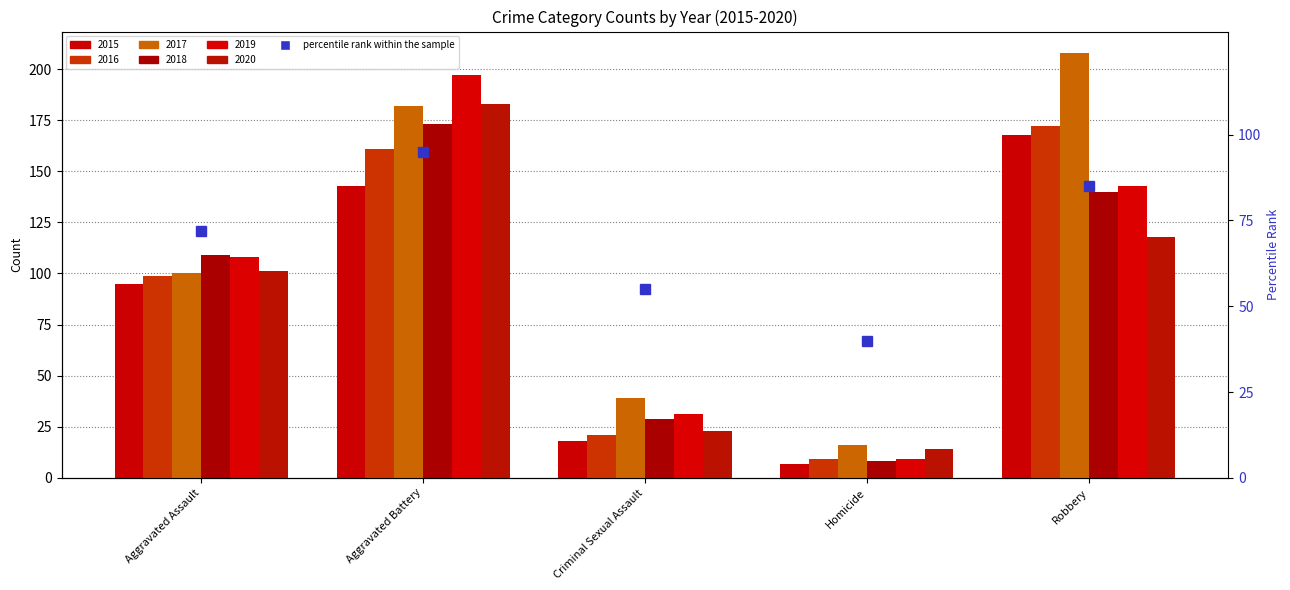

Reading left to right, extract all data points from this chart.

2015: 95	143	18	7	168
2016: 99	161	21	9	172
2017: 100	182	39	16	208
2018: 109	173	29	8	140
2019: 108	197	31	9	143
2020: 101	183	23	14	118